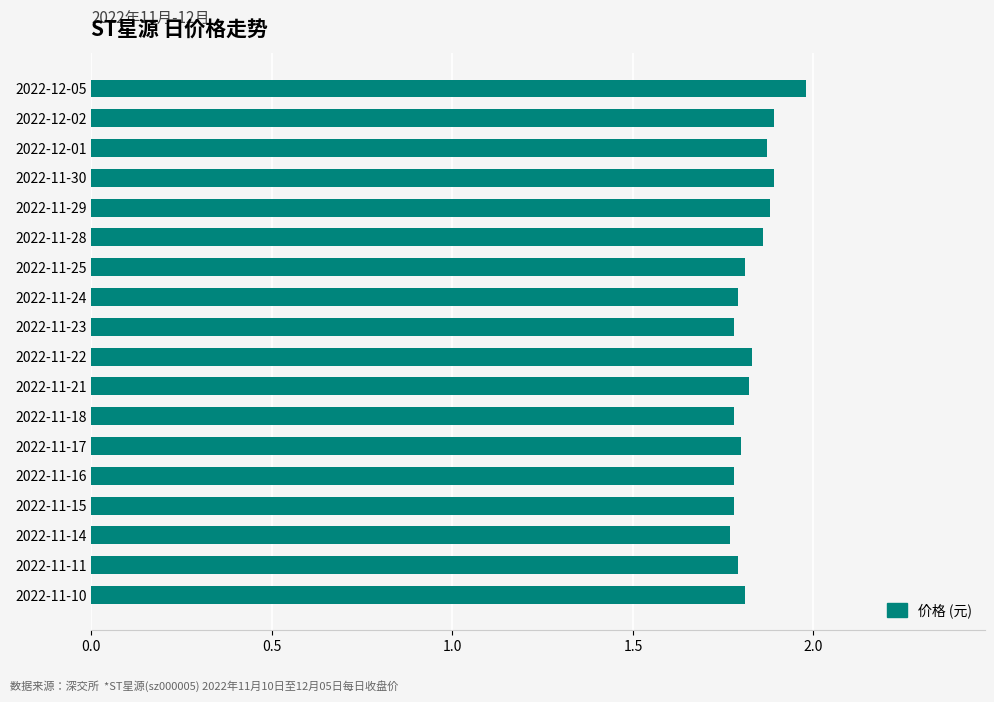

Count the number of categories in the chart.

18